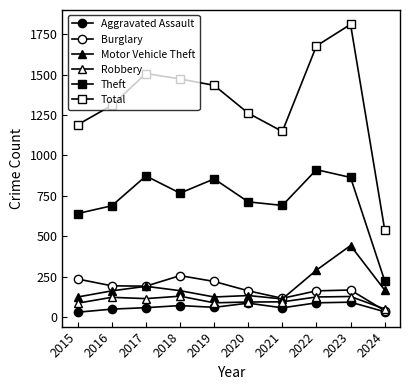

True or false: Total and Burglary cross at least once.

False